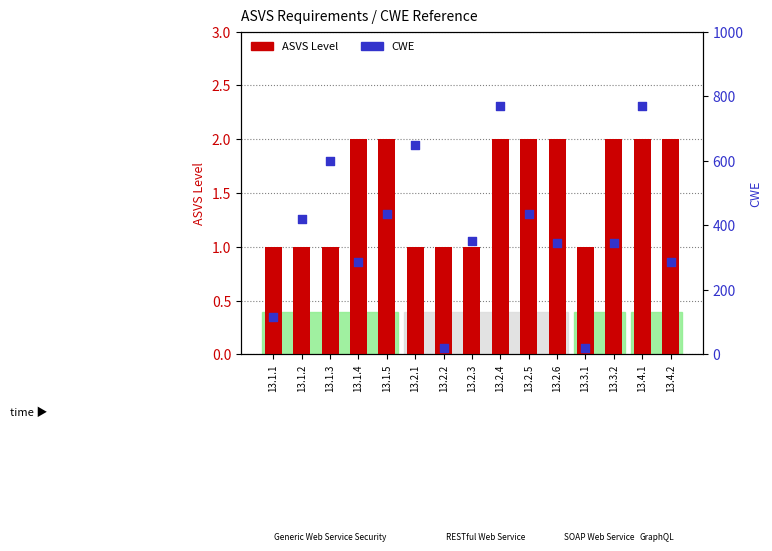

Which series has the largest total across all categories?

CWE